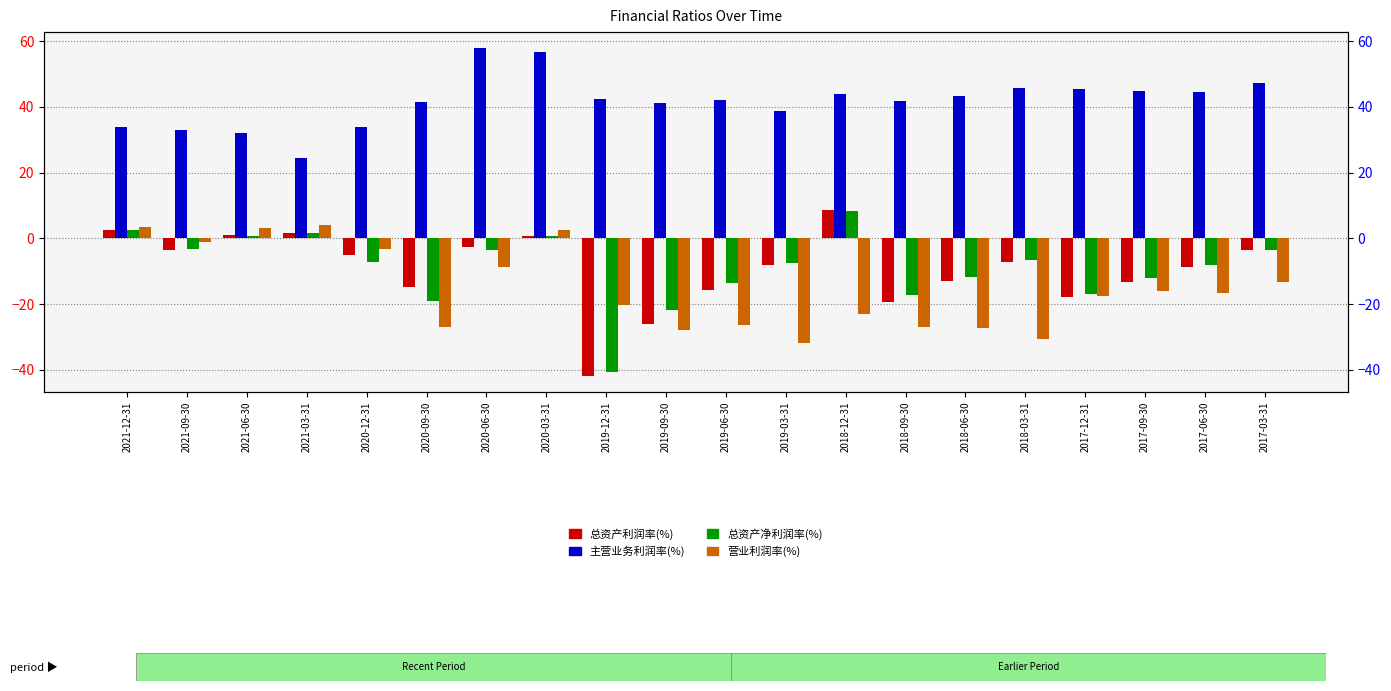

The 主营业务利润率(%) series shows 47.3 at 2017-03-31. True or false?

True